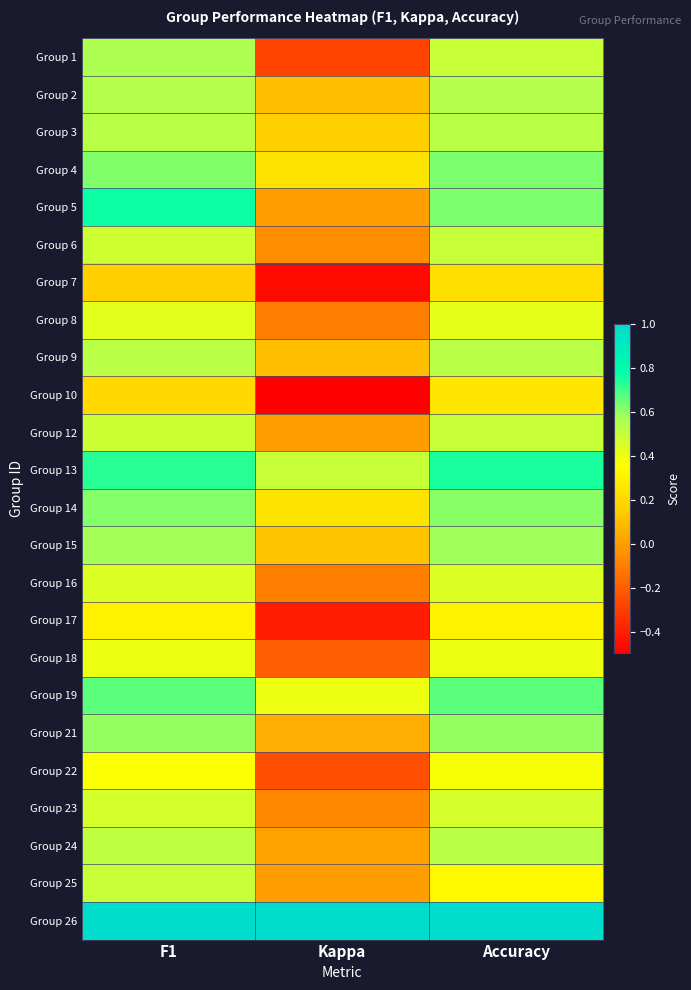

What is the spread (max minus min) of values at Accuracy?

0.8